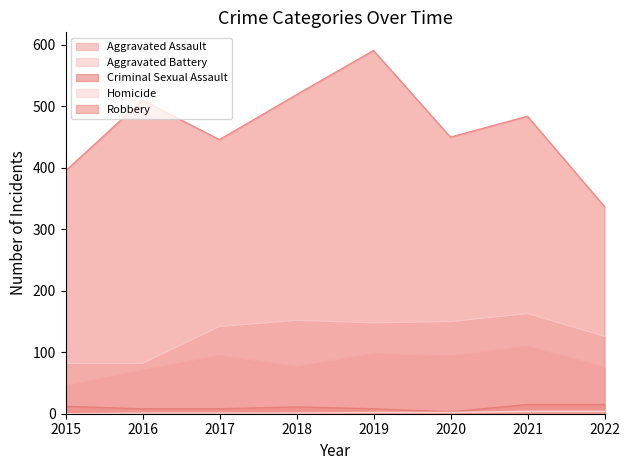

Which series has the largest total across all categories?

Robbery